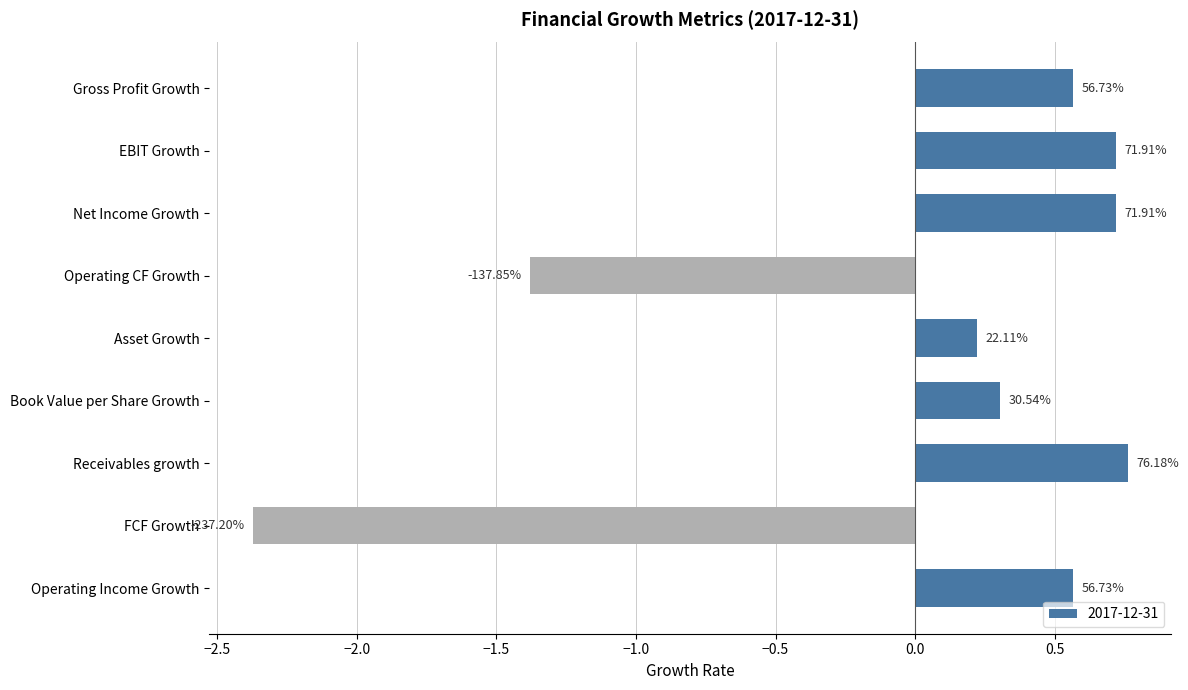

What is the change in value from Asset Growth to Book Value per Share Growth?

+0.1